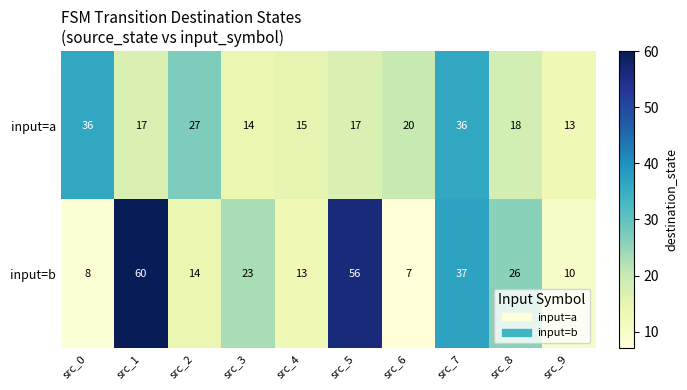

Reading left to right, list all the values displayed in this chart.

input=a: 36	17	27	14	15	17	20	36	18	13
input=b: 8	60	14	23	13	56	7	37	26	10